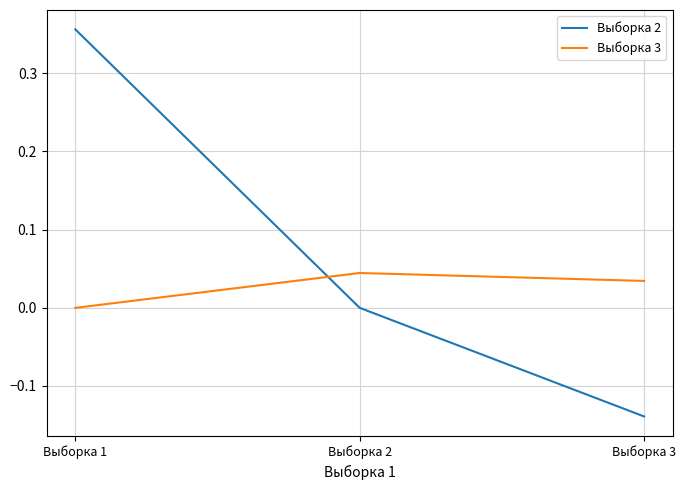

List the series in order of their peak value, highest first.

Выборка 2, Выборка 3